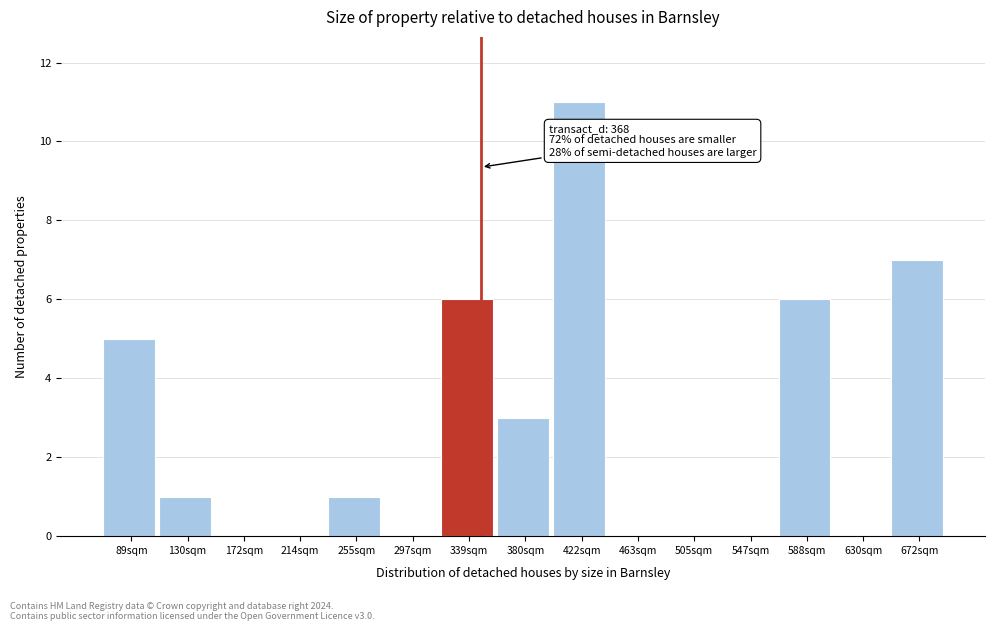

Reading left to right, extract all data points from this chart.

89sqm=5	130sqm=1	172sqm=0	214sqm=0	255sqm=1	297sqm=0	339sqm=6	380sqm=3	422sqm=11	463sqm=0	505sqm=0	547sqm=0	588sqm=6	630sqm=0	672sqm=7